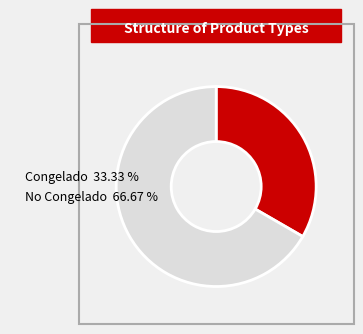

Which slice is the largest?

No Congelado